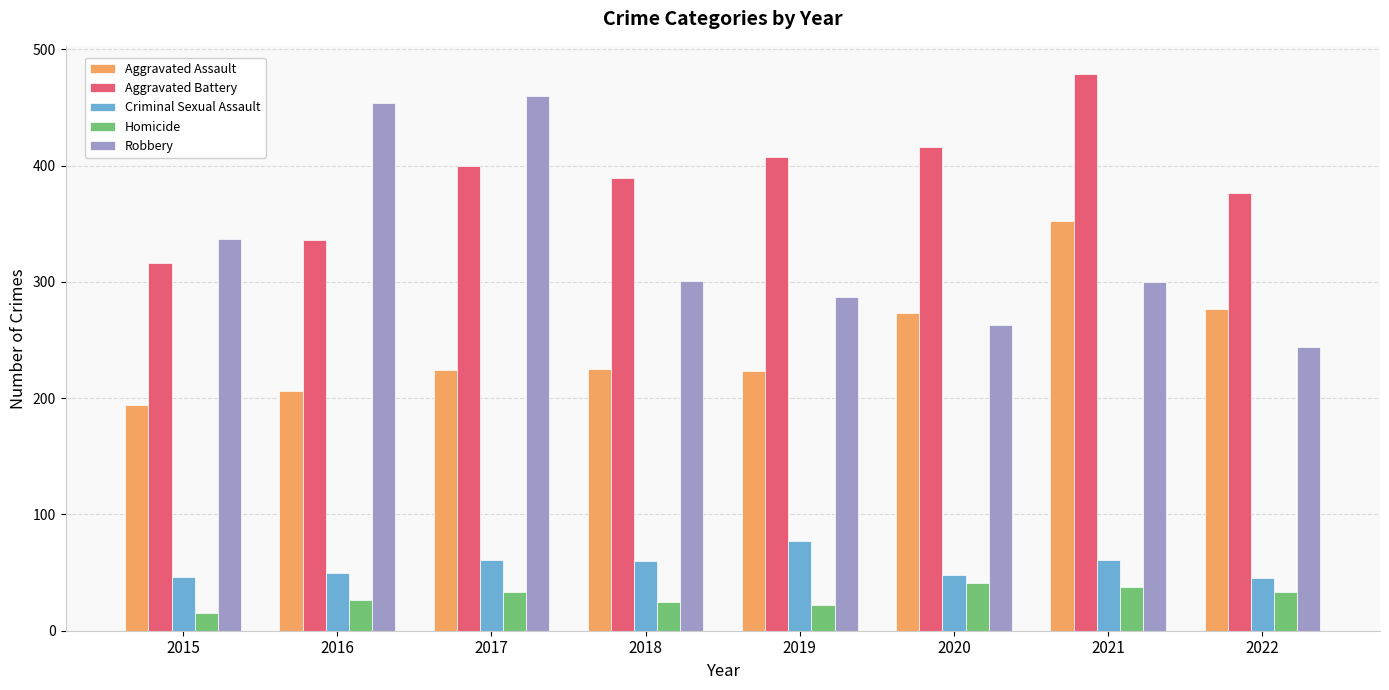

True or false: Robbery has a value of 287 at 2019.

True